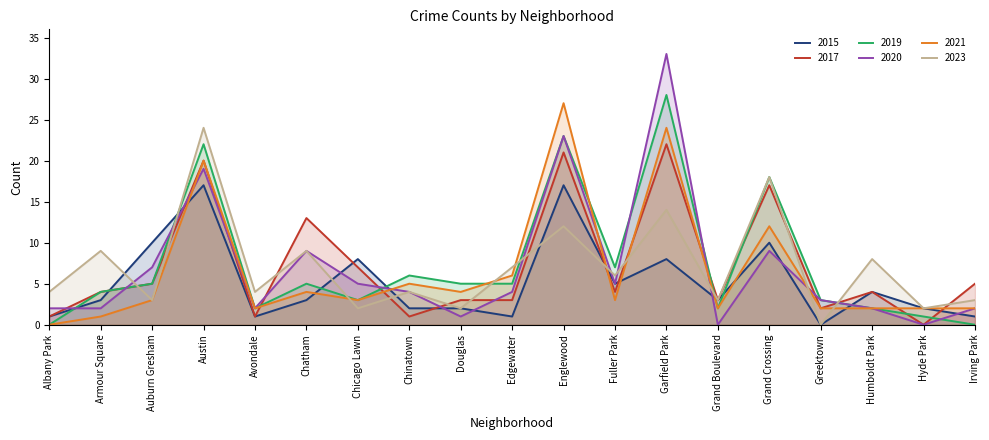

Does the chart display data point markers on the line(s)?

No